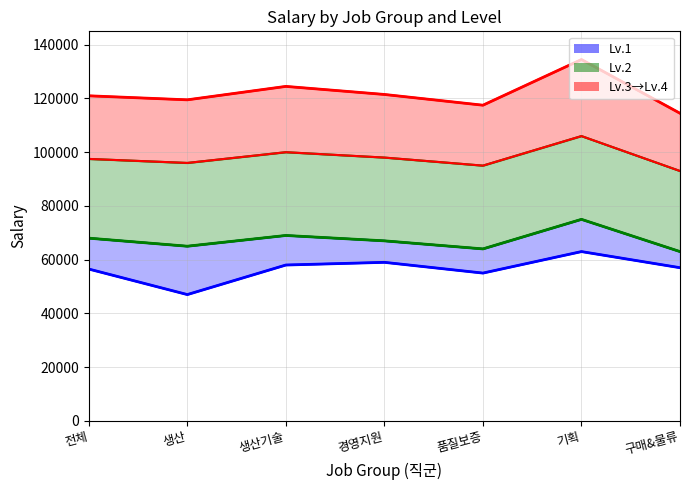

Does the chart display data point markers on the line(s)?

No